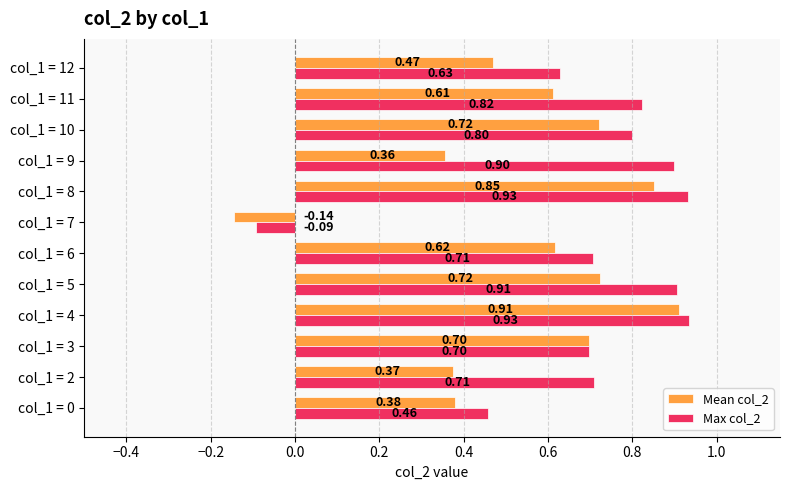

What is the sum of all Max col_2 values?

8.4